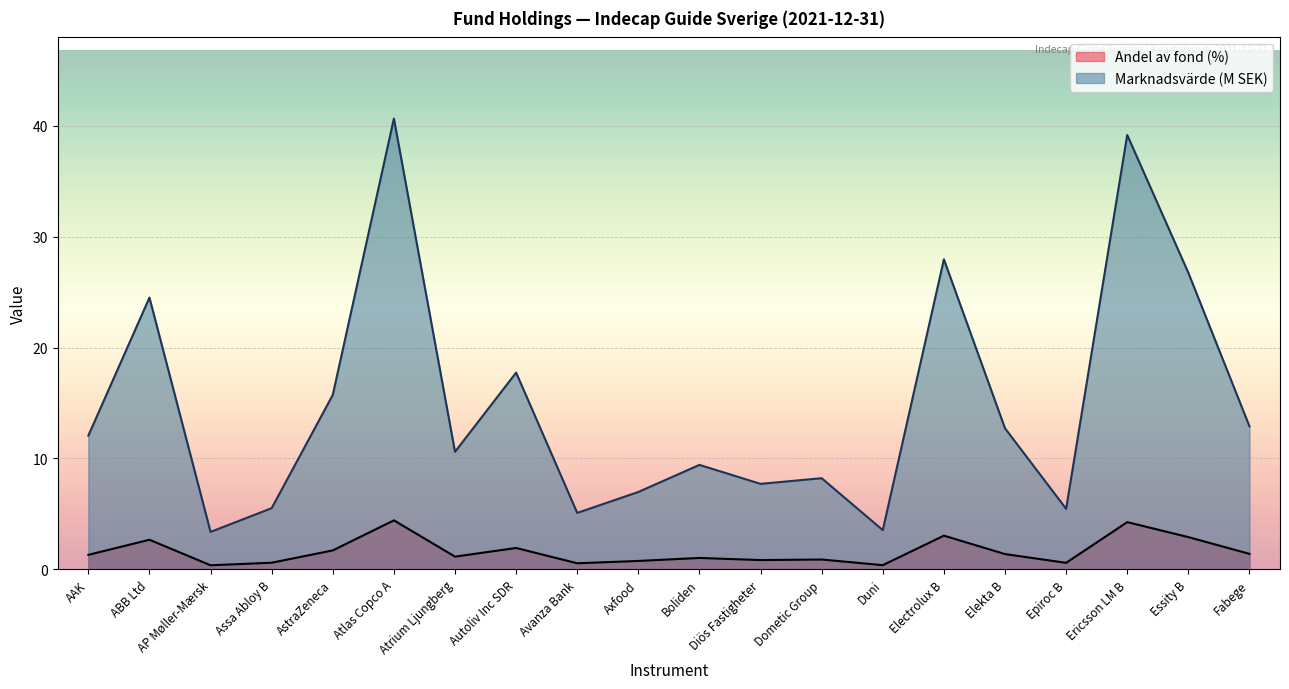

Does the chart display data point markers on the line(s)?

No